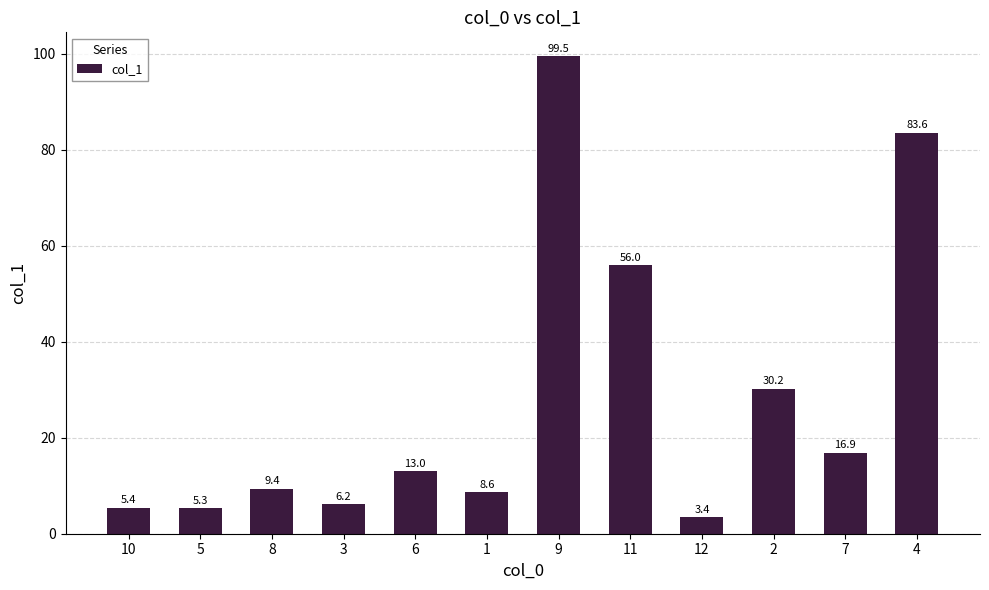

Reading left to right, list all the values displayed in this chart.

10=5.4	5=5.3	8=9.4	3=6.2	6=13.0	1=8.6	9=99.5	11=56.0	12=3.4	2=30.2	7=16.9	4=83.6